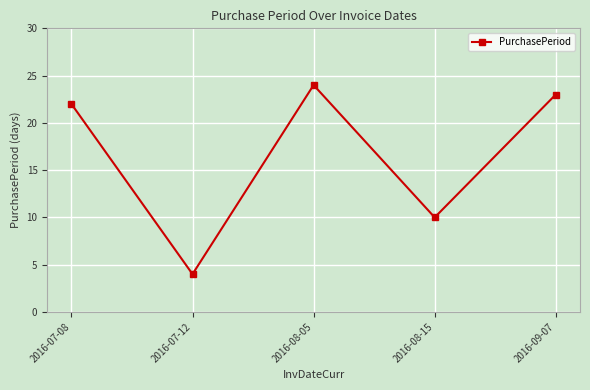

Is this an area chart (filled region under the line)?

No